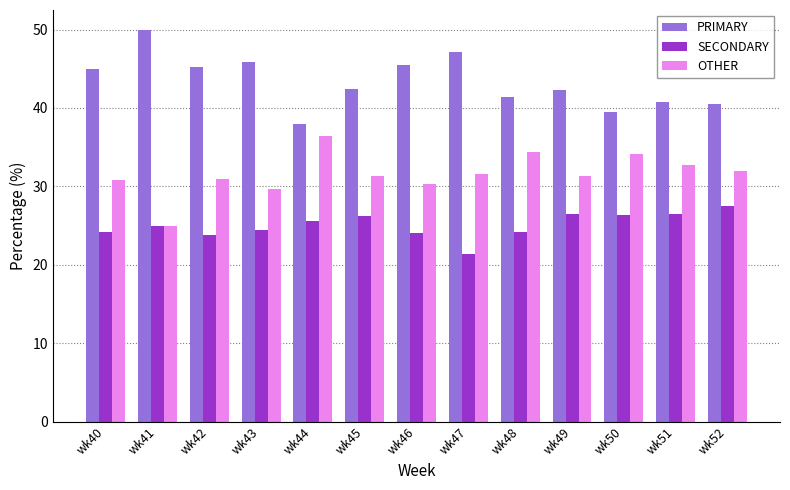

Between wk42 and wk44, which series saw the biggest shift?

PRIMARY